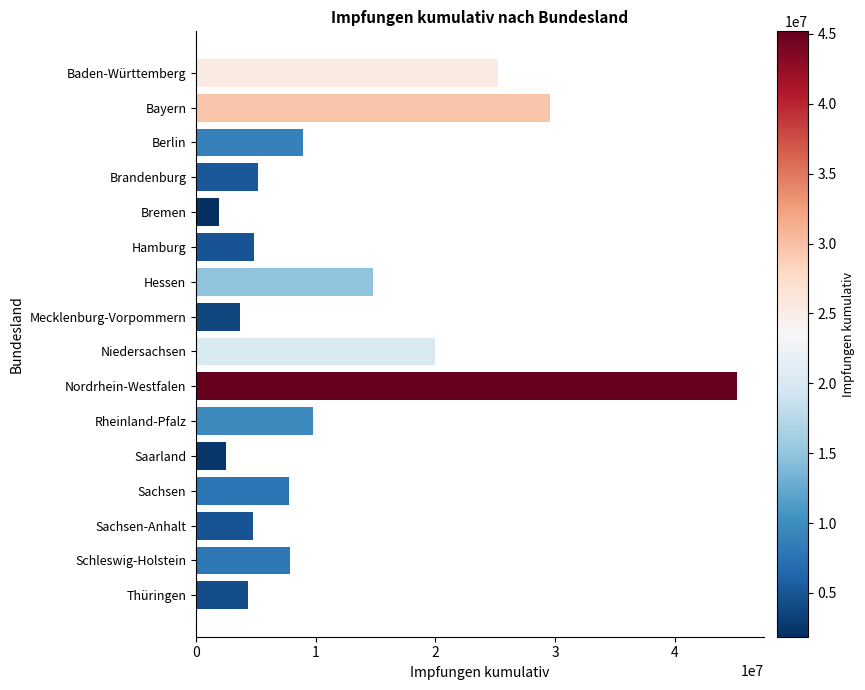

What is the approximate value at Hamburg?

4808621